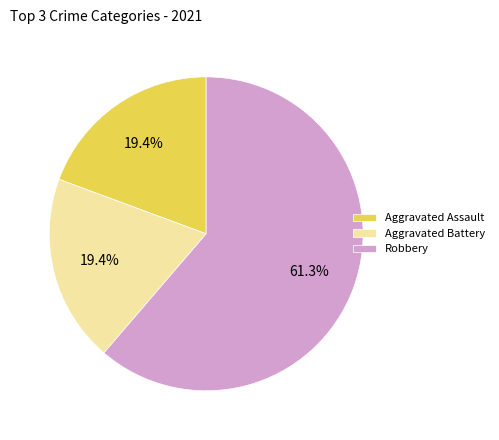

How many segments does this pie chart have?

3